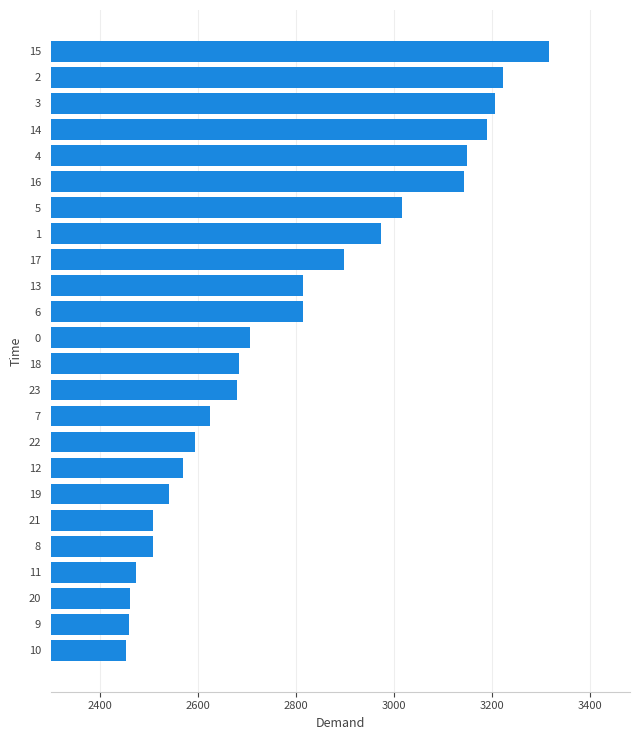

What is the ratio of the value at 6 to the value at 17?

1.0